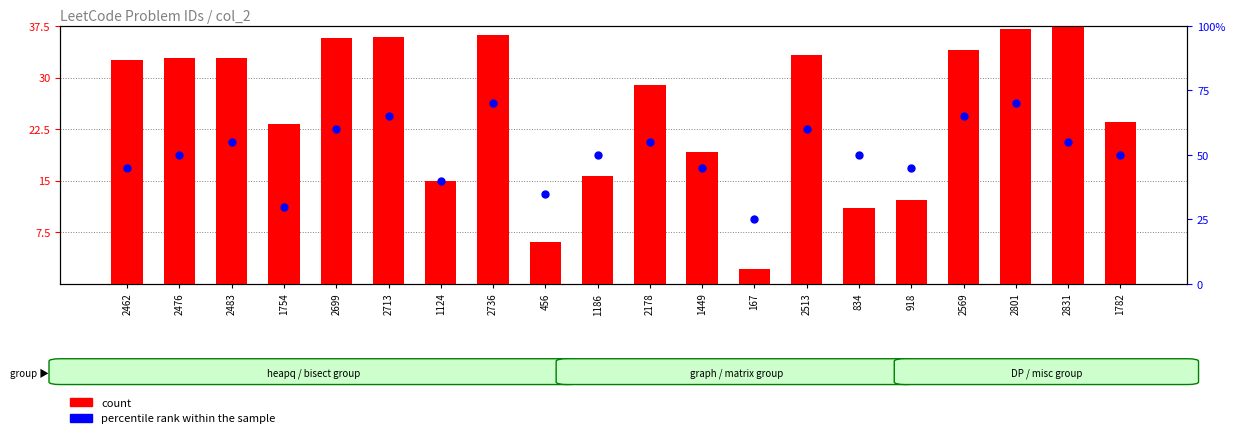

Is the value of percentile rank within the sample at 2831 greater than the value of count at 918?

Yes